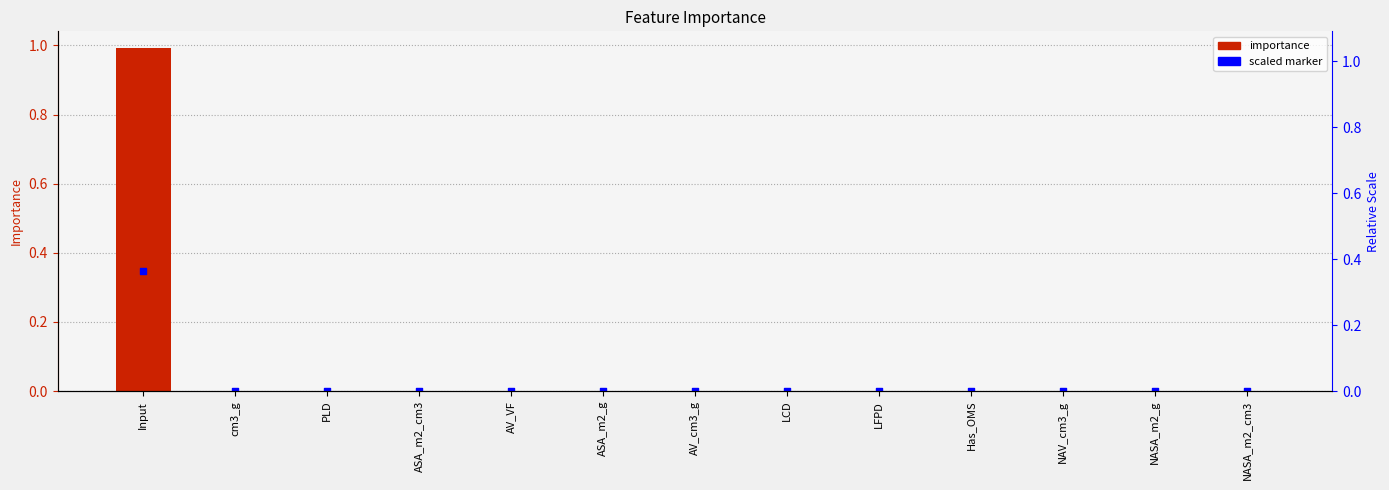

What are all the series names shown in the legend?

importance, scaled marker